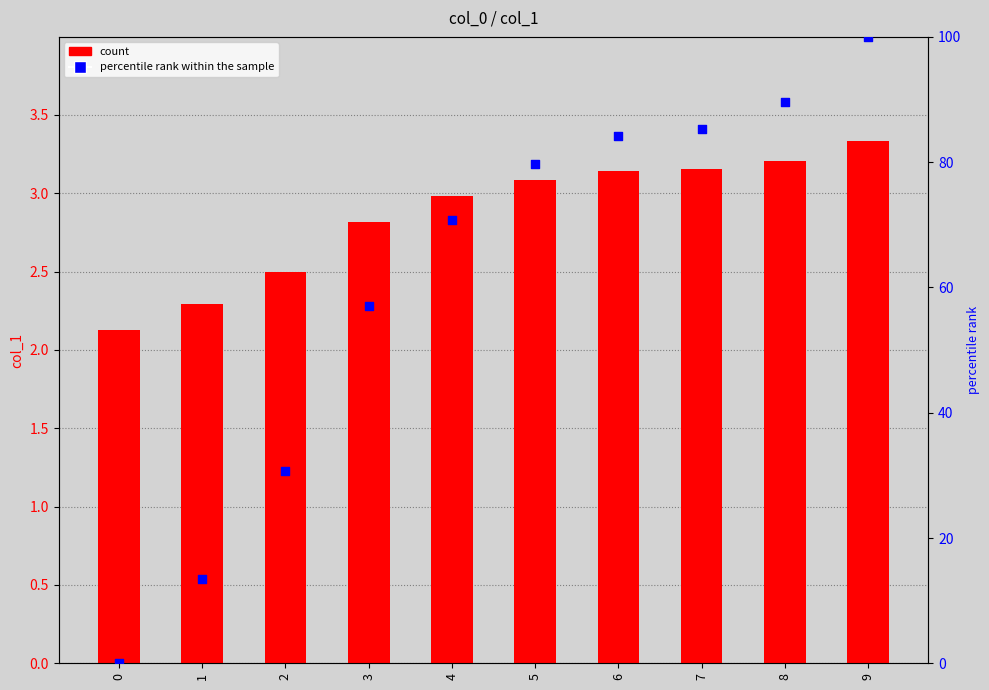

Which series contains the lowest Y value?

percentile rank within the sample